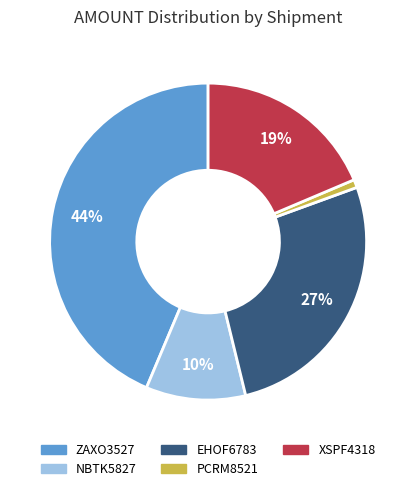

To the nearest percent, what is the average slice percentage?

20%